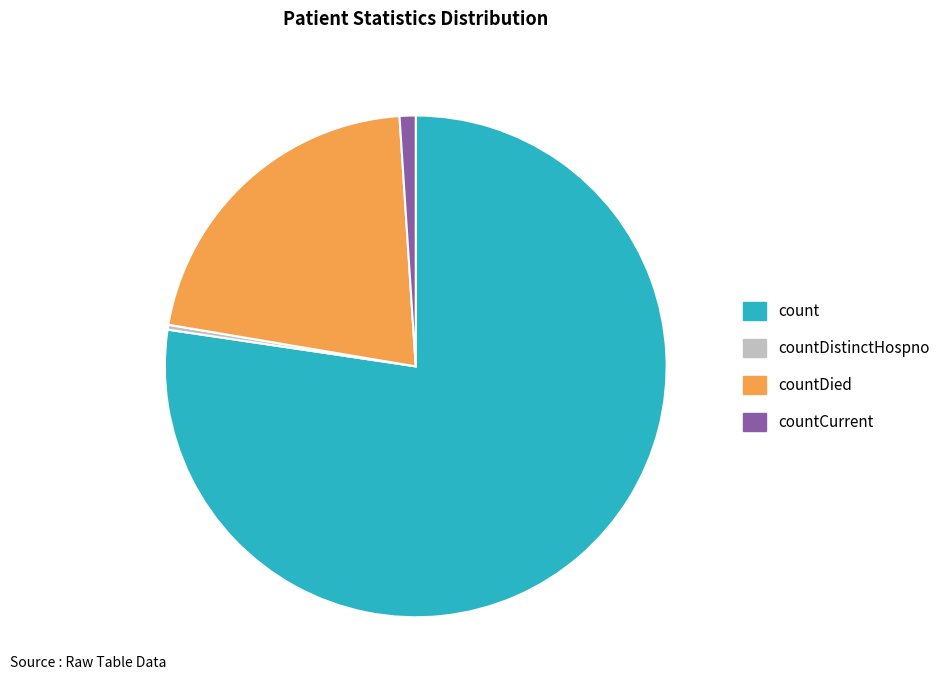

Between countCurrent and count, which is larger?

count